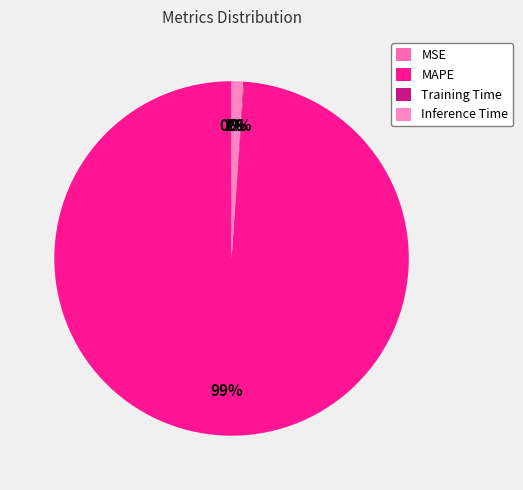

The Training Time slice represents 1% of the pie. True or false?

False